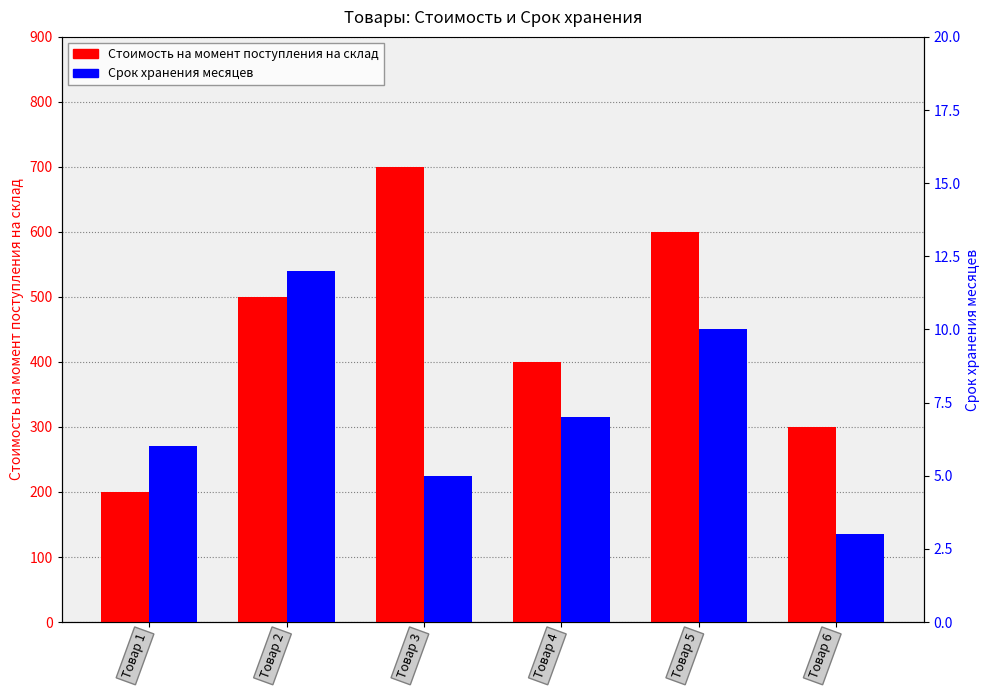

What is the difference between the maximum and minimum values in the Срок хранения месяцев series?

9